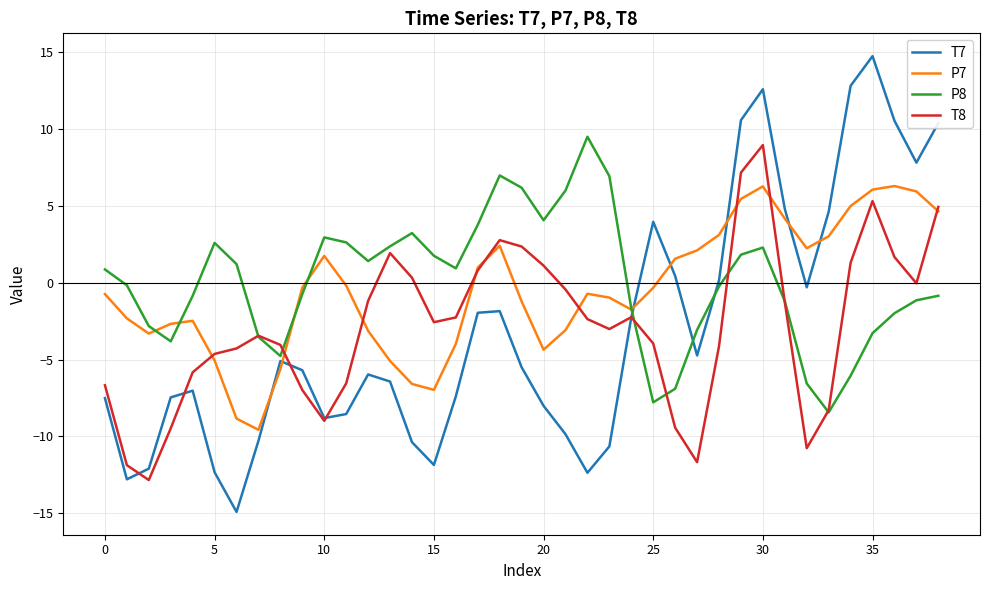

True or false: P7 and T7 intersect in this chart.

True